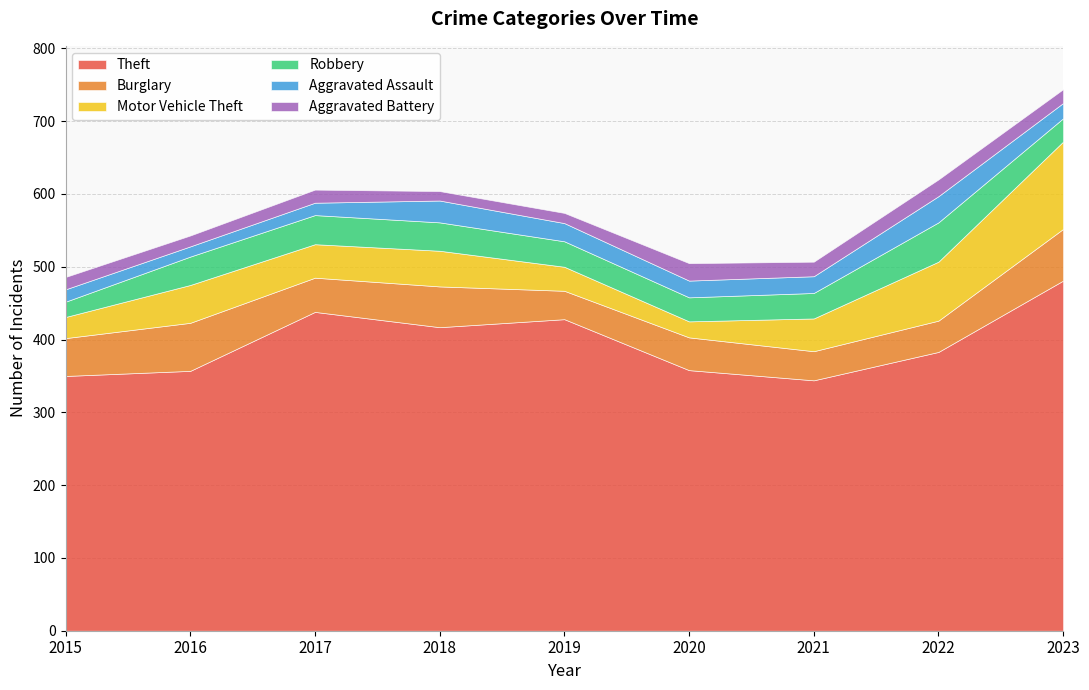

Reading right to left, what are all the values shown in this chart?

Theft: 481	383	344	358	428	417	438	357	350
Burglary: 71	43	40	45	39	56	47	66	52
Motor Vehicle Theft: 120	81	45	22	33	49	46	52	29
Robbery: 32	54	35	33	35	39	40	39	21
Aggravated Assault: 21	36	23	23	25	30	17	14	17
Aggravated Battery: 19	23	20	24	14	13	18	15	17